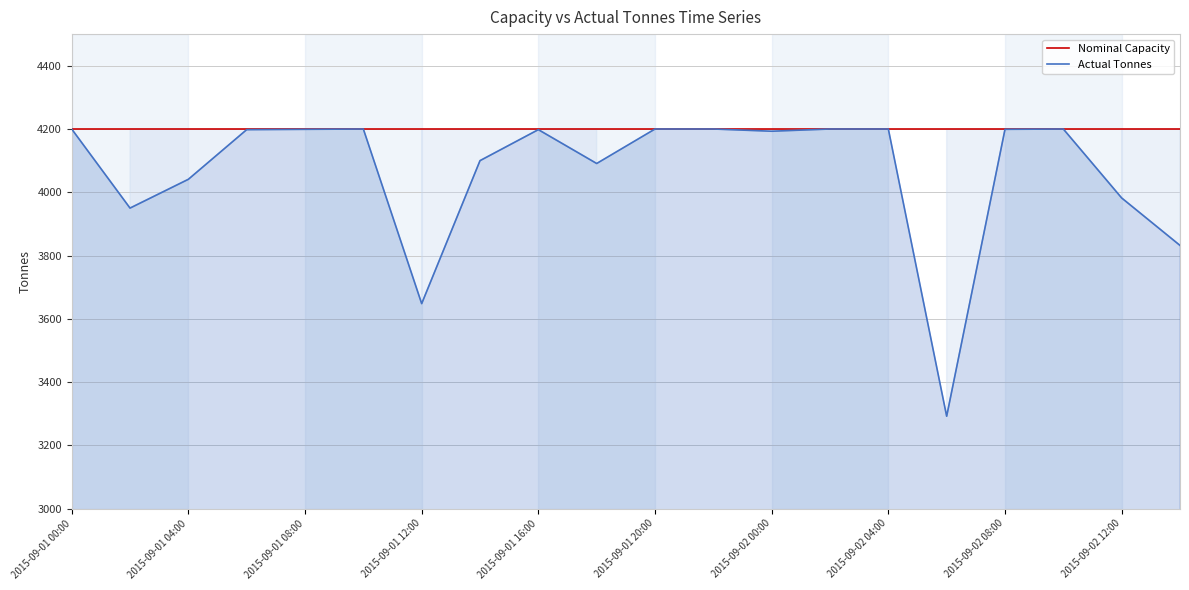

Which series has the largest range (max minus min)?

Actual Tonnes